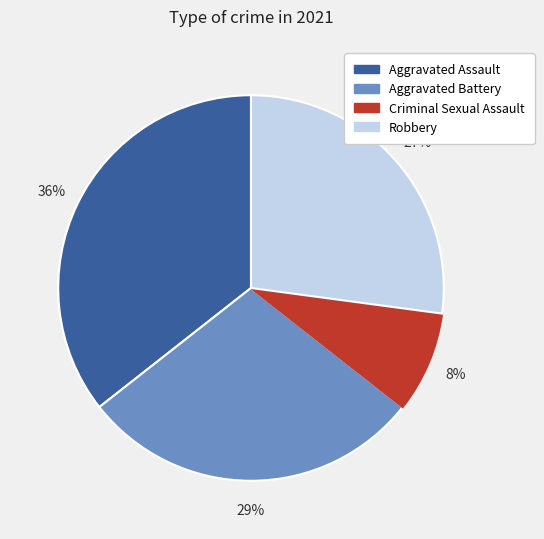

To the nearest percent, what is the combined percentage of Robbery and Aggravated Assault?

63%